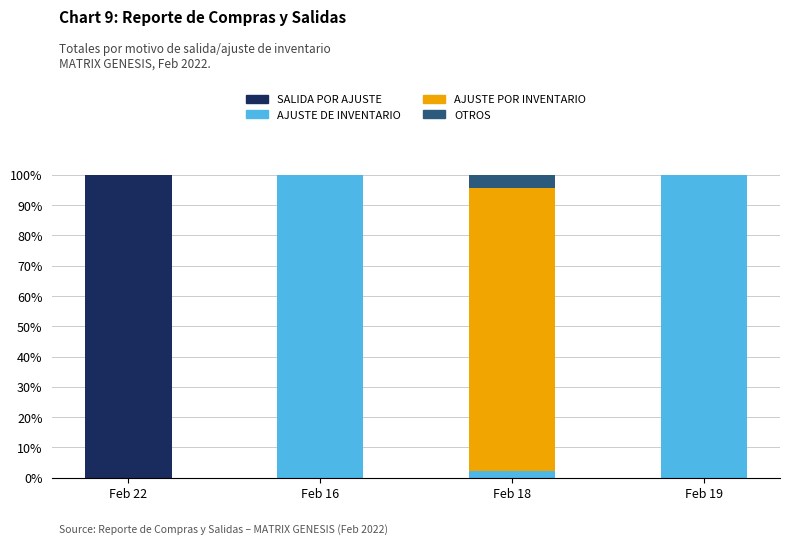

The SALIDA POR AJUSTE series shows 100.0 at Feb 22. True or false?

True